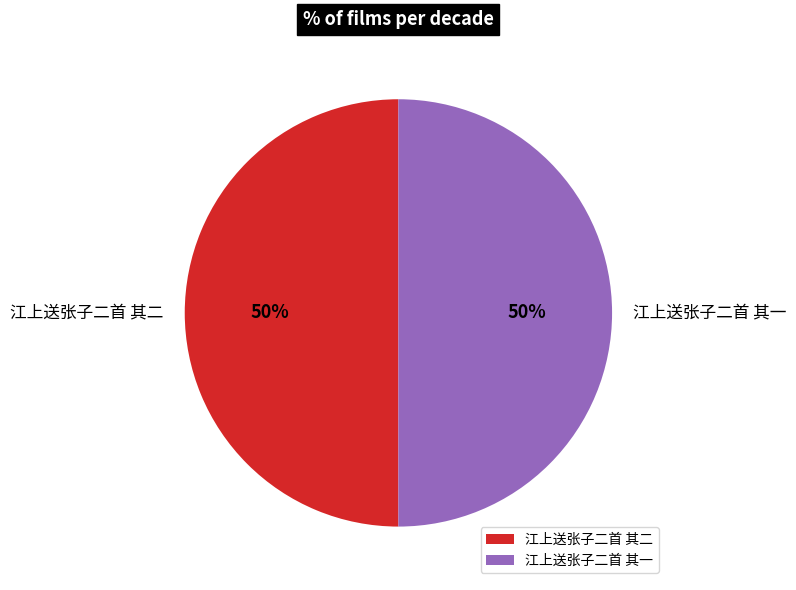

Combined, do 江上送张子二首 其一 and 江上送张子二首 其二 account for over 50%?

Yes